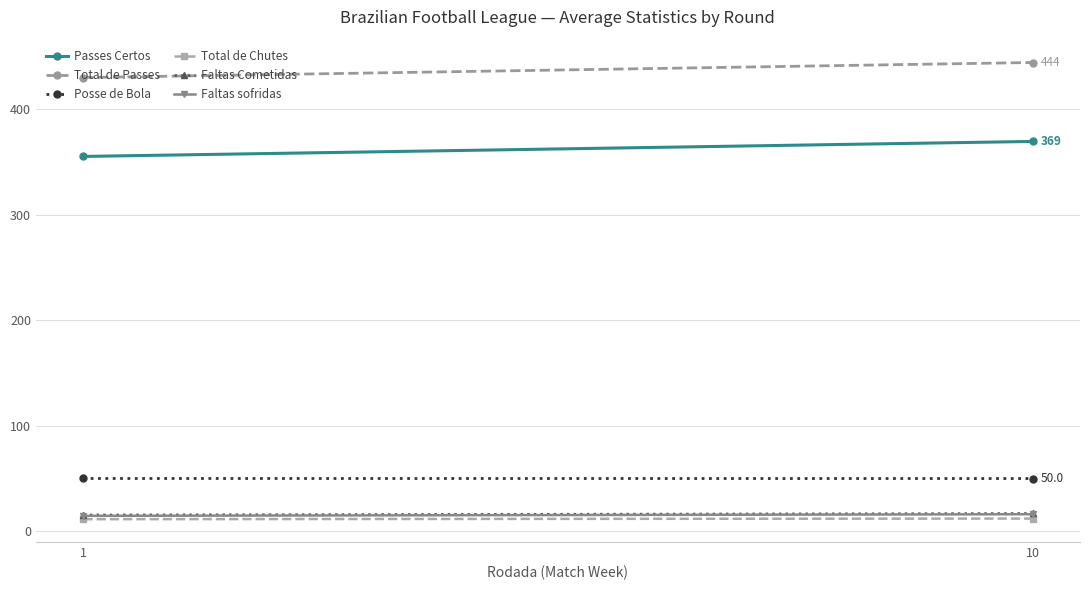

How many lines are shown in the chart?

6